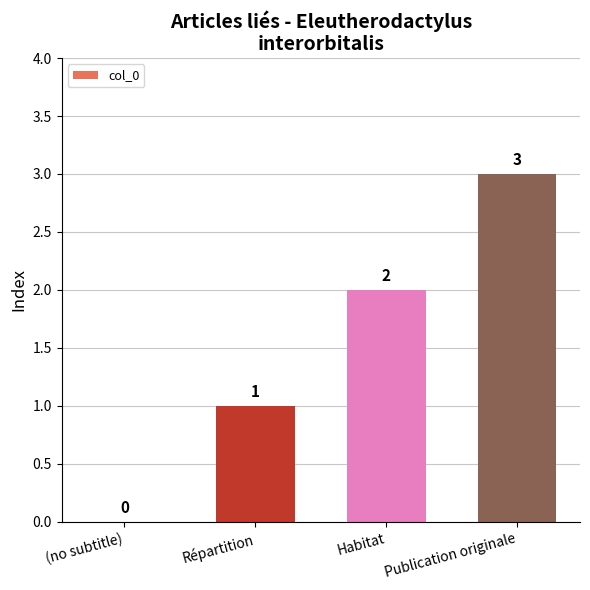

Reading right to left, what are all the values shown in this chart?

3	2	1	0